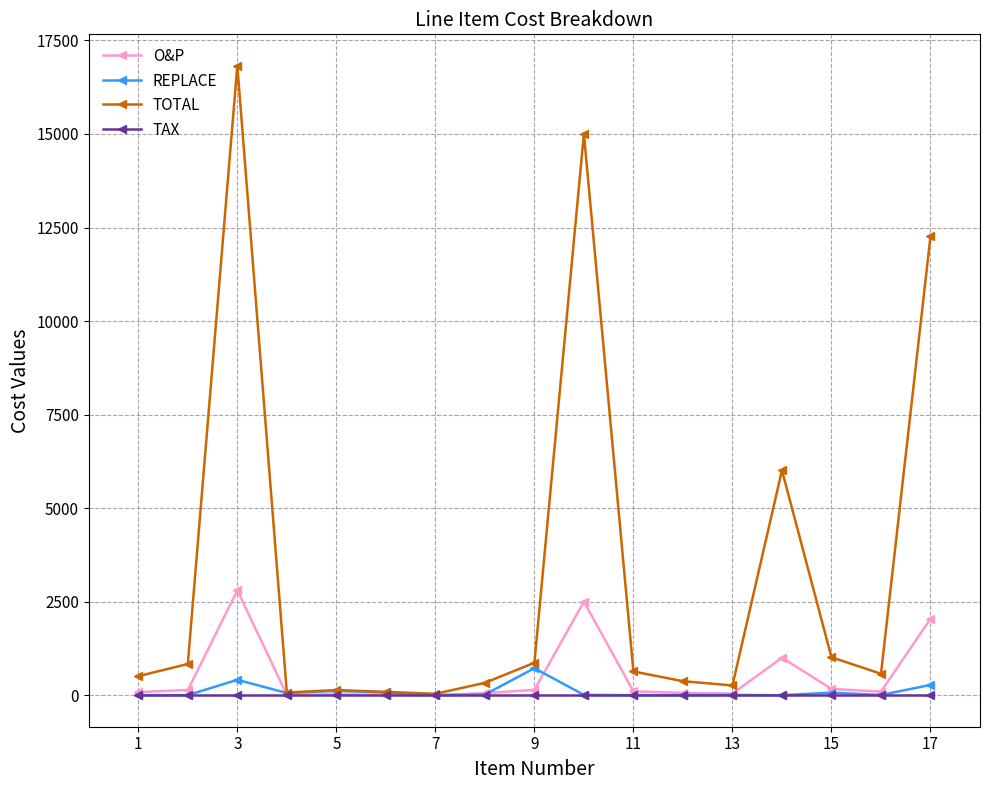

What is the sum of all TOTAL values?

55845.8